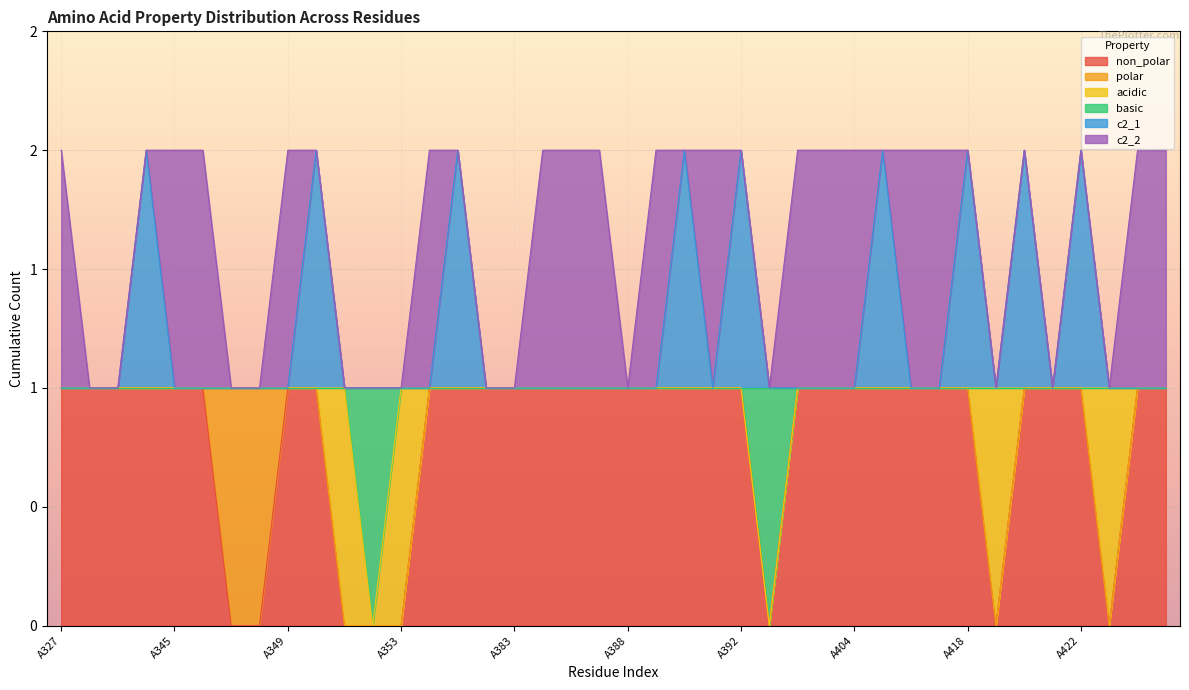

What are all the series names shown in the legend?

non_polar, polar, acidic, basic, c2_1, c2_2